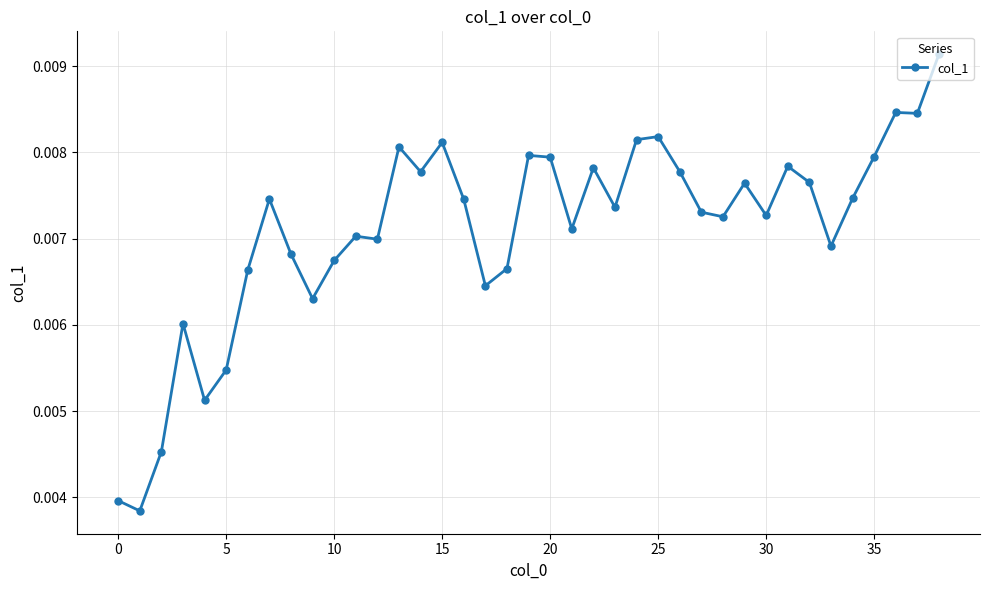

What is the sum of all values?

0.3